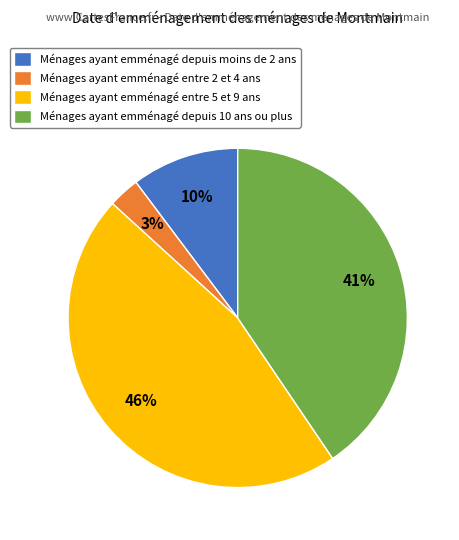

What percentage is the Ménages ayant emménagé entre 5 et 9 ans slice, to the nearest percent?

46%